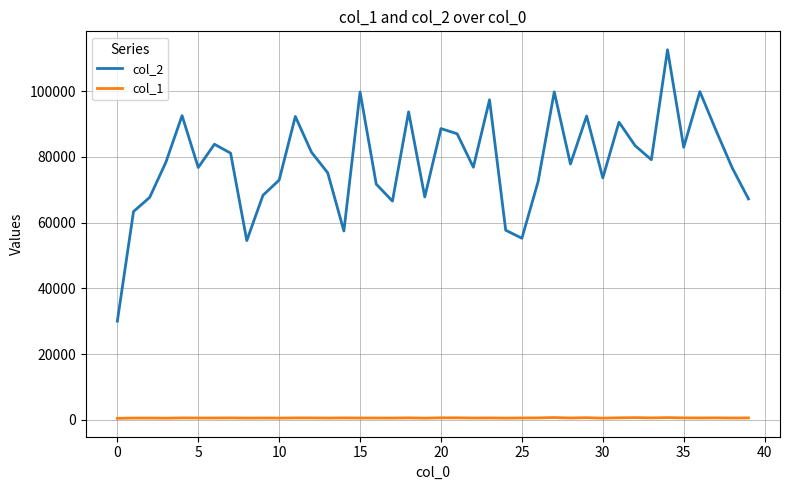

True or false: col_1 and col_2 intersect in this chart.

False